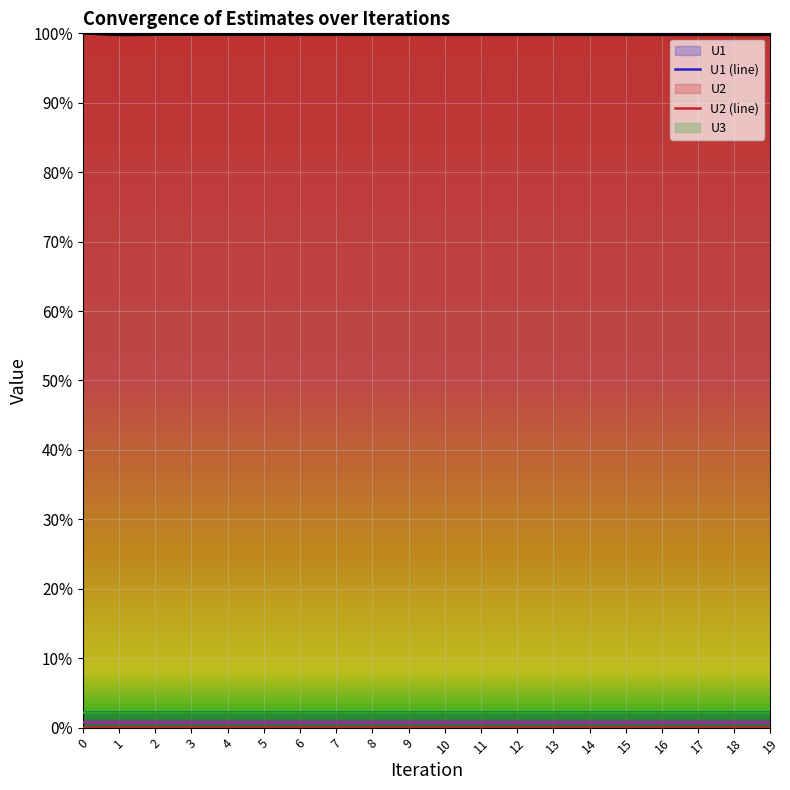

Does the chart display data point markers on the line(s)?

No